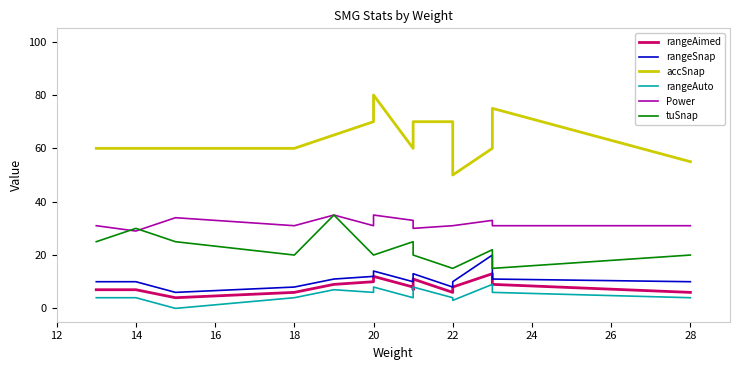

In accSnap, how many points are lower than both neighbors (excluding endpoints)?

2